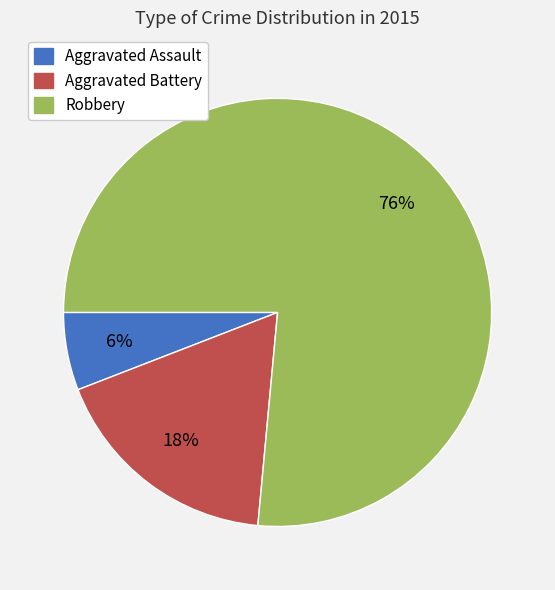

Is it true that Aggravated Battery is 28% of the pie?

False